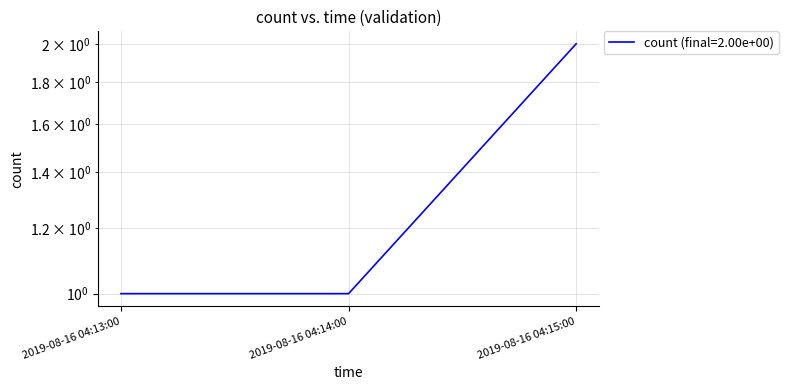

What is the value of the 3rd point from the left?

2